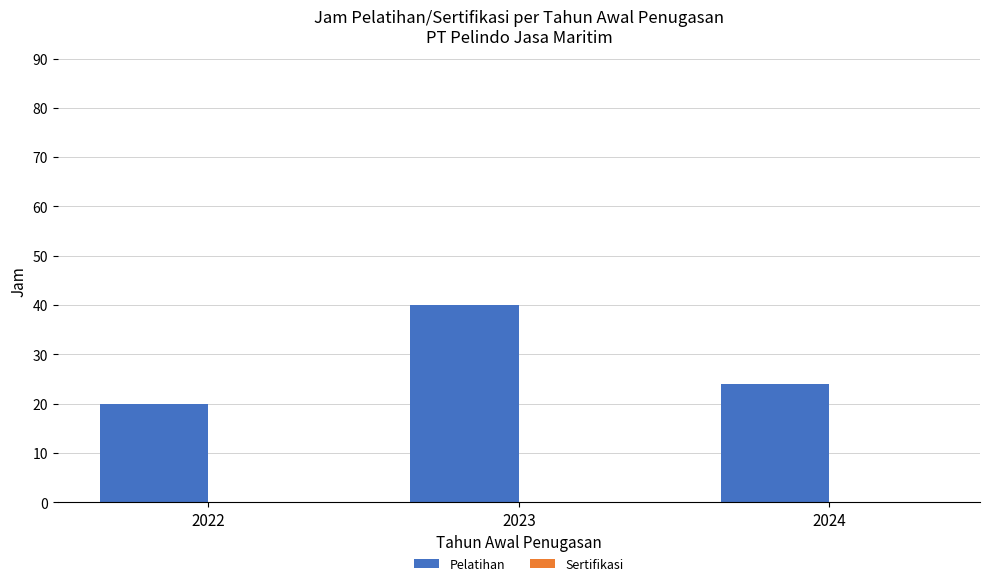

List the labels in order of value, largest first.

2023, 2024, 2022